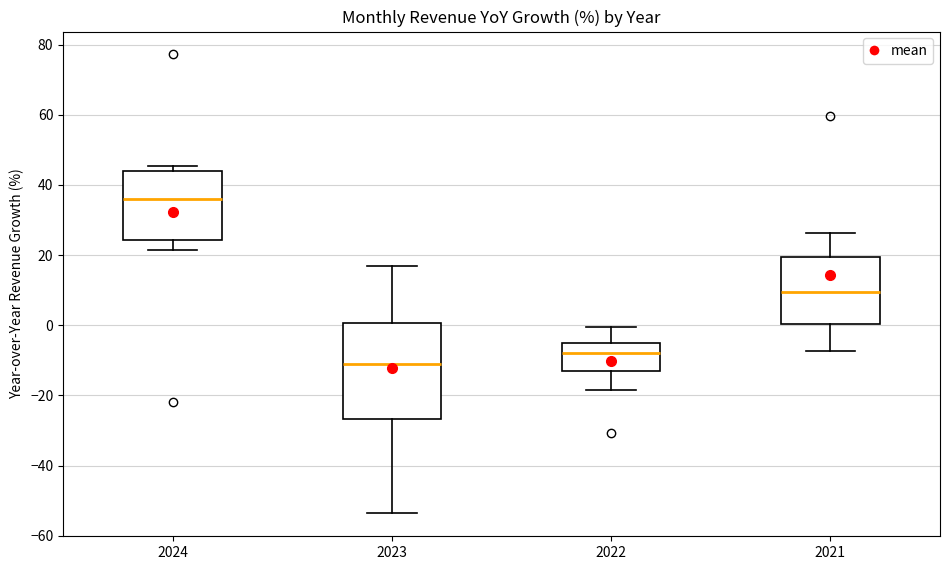

Reading left to right, transcribe this box plot: for each box, give where its median line is, the range the box spans, and where its two whiskers end, as read against the y-axis. The values are not printed on the chart, so give them approximately, as read against the axis.

2024: median 36, box 24 to 44, whiskers 22 to 46
2023: median -12, box -26 to 0, whiskers -54 to 16
2022: median -8, box -12 to -4, whiskers -18 to 0
2021: median 10, box 0 to 20, whiskers -8 to 26